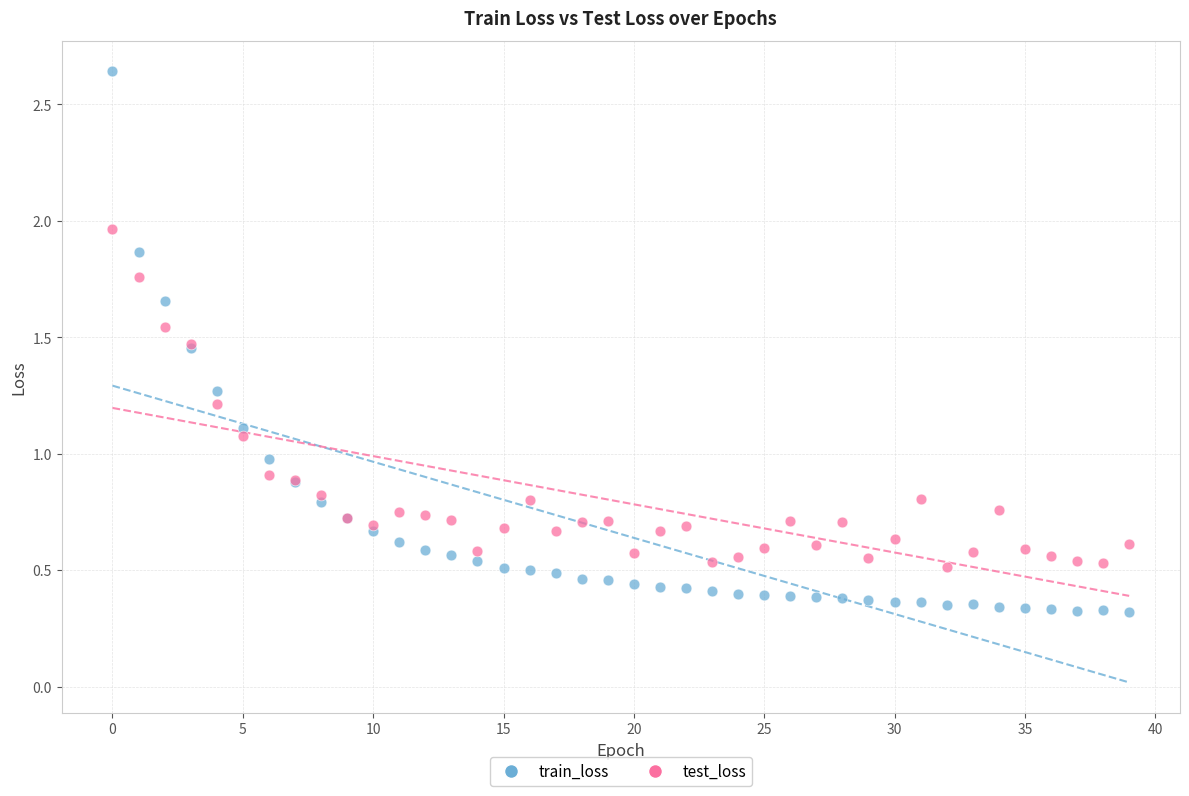

Which series contains the lowest Y value?

train_loss